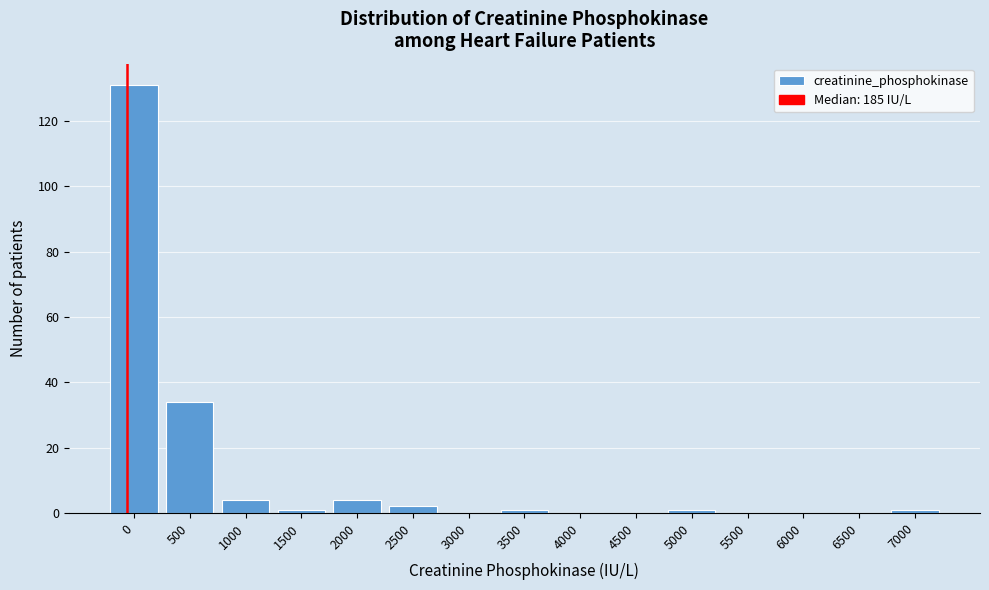

Reading left to right, extract all data points from this chart.

0=131	500=34	1000=4	1500=1	2000=4	2500=2	3000=0	3500=1	4000=0	4500=0	5000=1	5500=0	6000=0	6500=0	7000=1